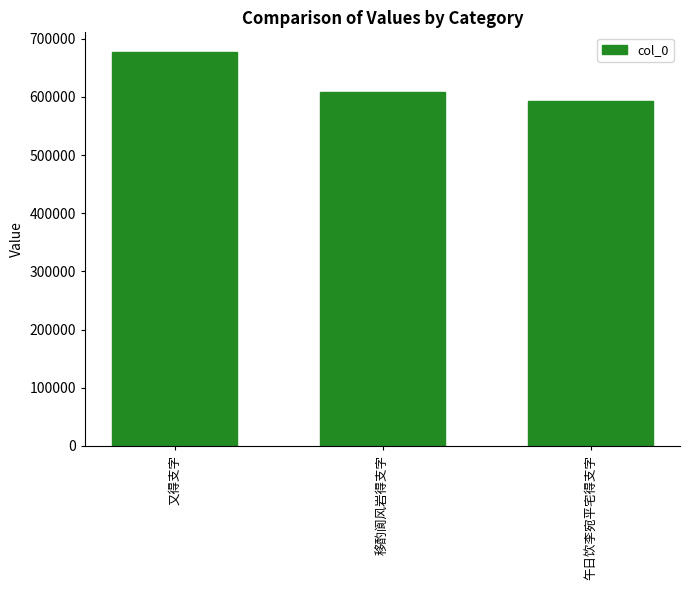

What is the change in value from 又得支字 to 移酌阆风岩得支字?

-67888